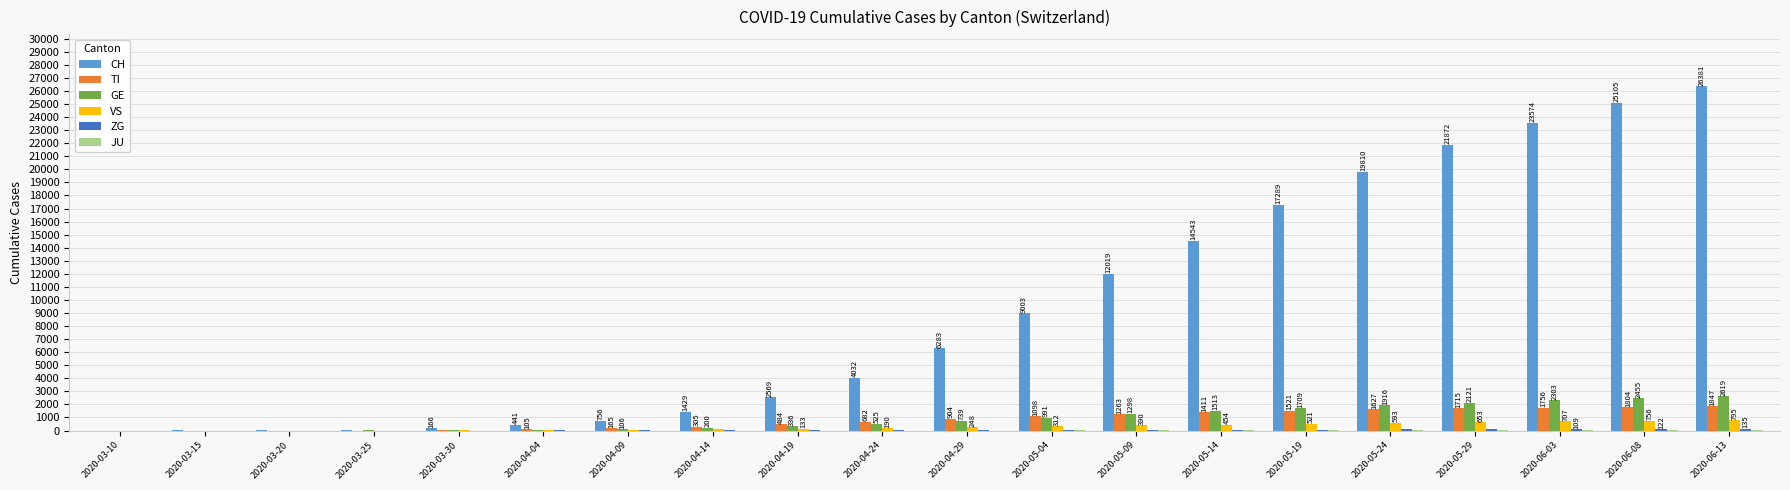

What is the sum of the GE values at 2020-04-04 and 2020-03-30?

76